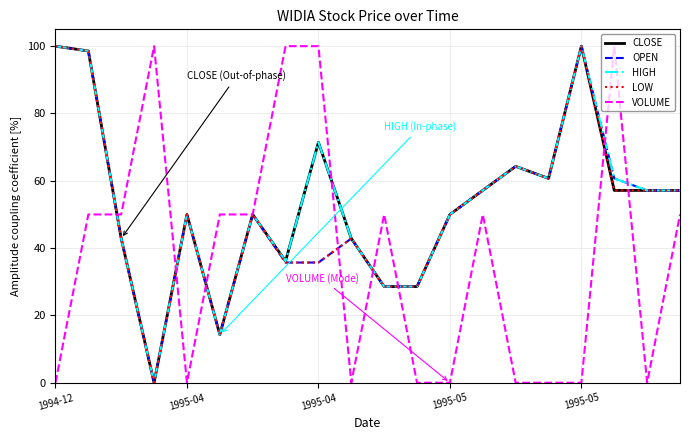

What is the highest value of the VOLUME series?

100.0